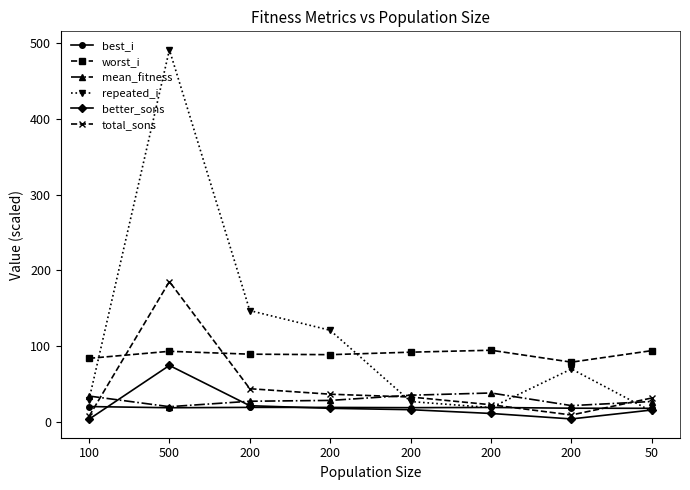

Reading right to left, list all the values displayed in this chart.

best_i: 18.1	18.2	19.2	18.9	19.3	19.3	18.8	20.4
worst_i: 94.2	79.0	94.7	92.1	88.9	89.5	93.3	84.0
mean_fitness: 27.1	21.7	38.3	35.4	28.5	27.4	20.2	34.3
repeated_i: 14.0	70.0	19.0	27.0	121.0	147.0	491.0	29.2
better_sons: 15.9	4.1	11.3	16.3	18.1	21.5	74.6	3.7
total_sons: 31.7	9.3	22.8	33.0	36.7	43.9	185.3	7.4